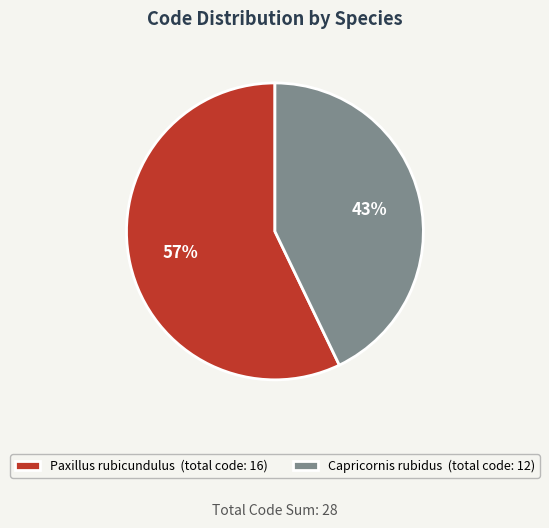

Which has a higher value, Paxillus rubicundulus (total code: 16) or Capricornis rubidus (total code: 12)?

Paxillus rubicundulus (total code: 16)